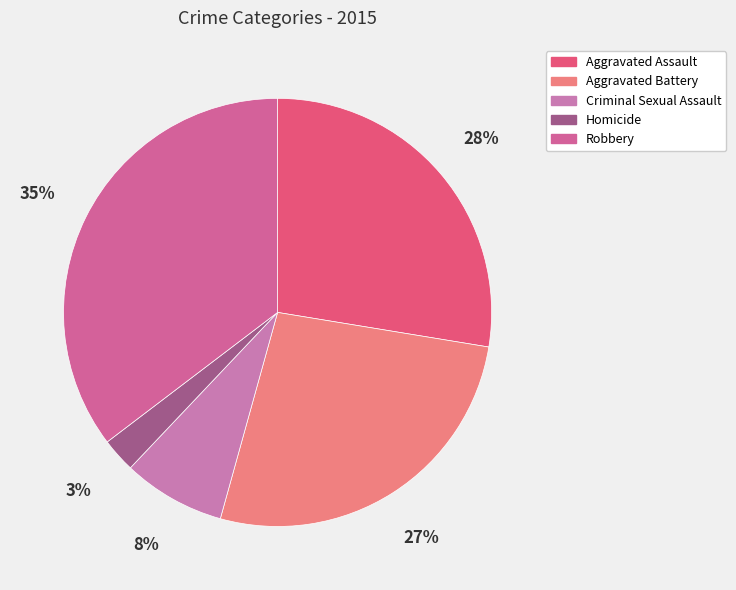

Is it true that Homicide is 3% of the pie?

True